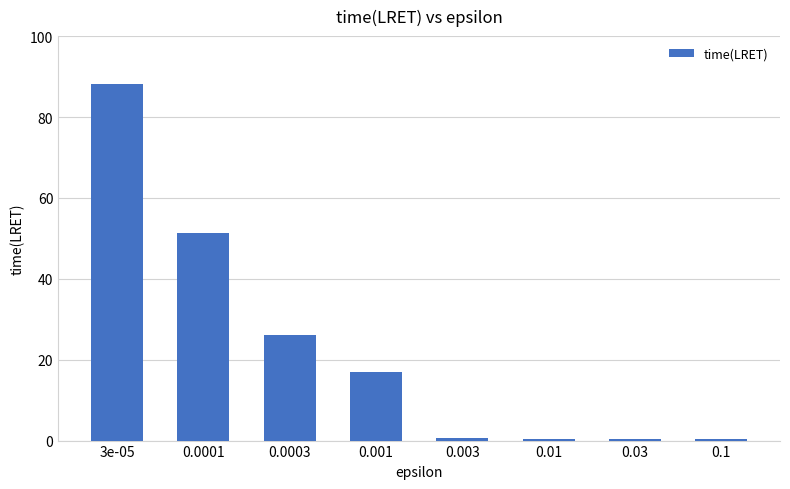

The value at 0.0001 is 12.7. True or false?

False